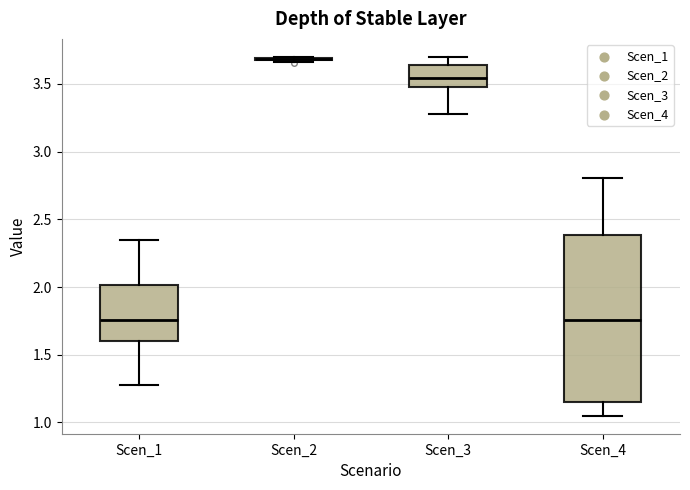

Where does the median line of the box for Scen_4 sit on the y-axis? The values are not printed on the chart, so give them approximately, as read against the axis.

1.75